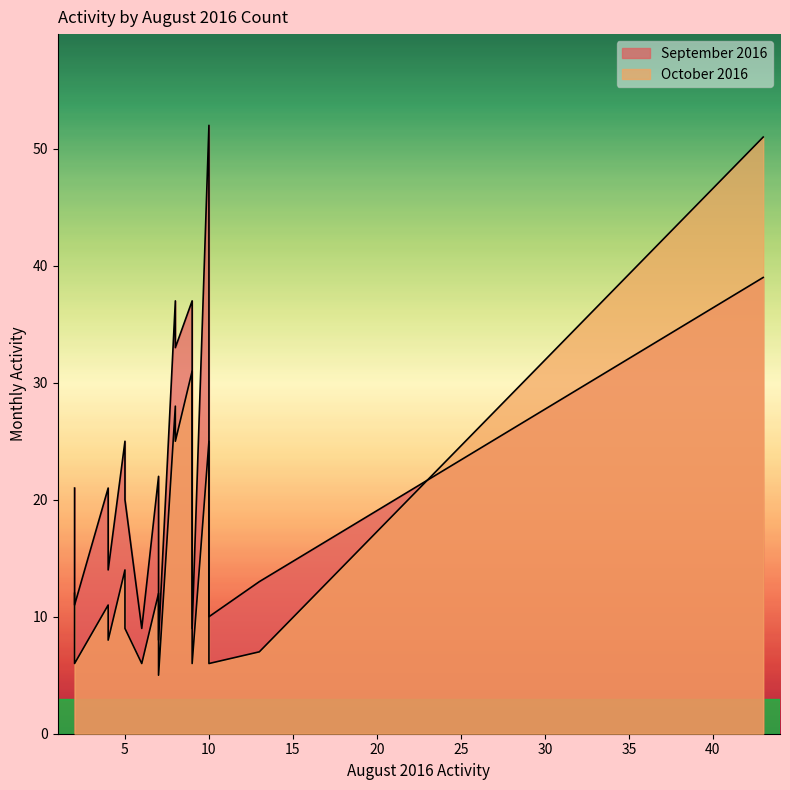

What is the total value across all series at 4?

32